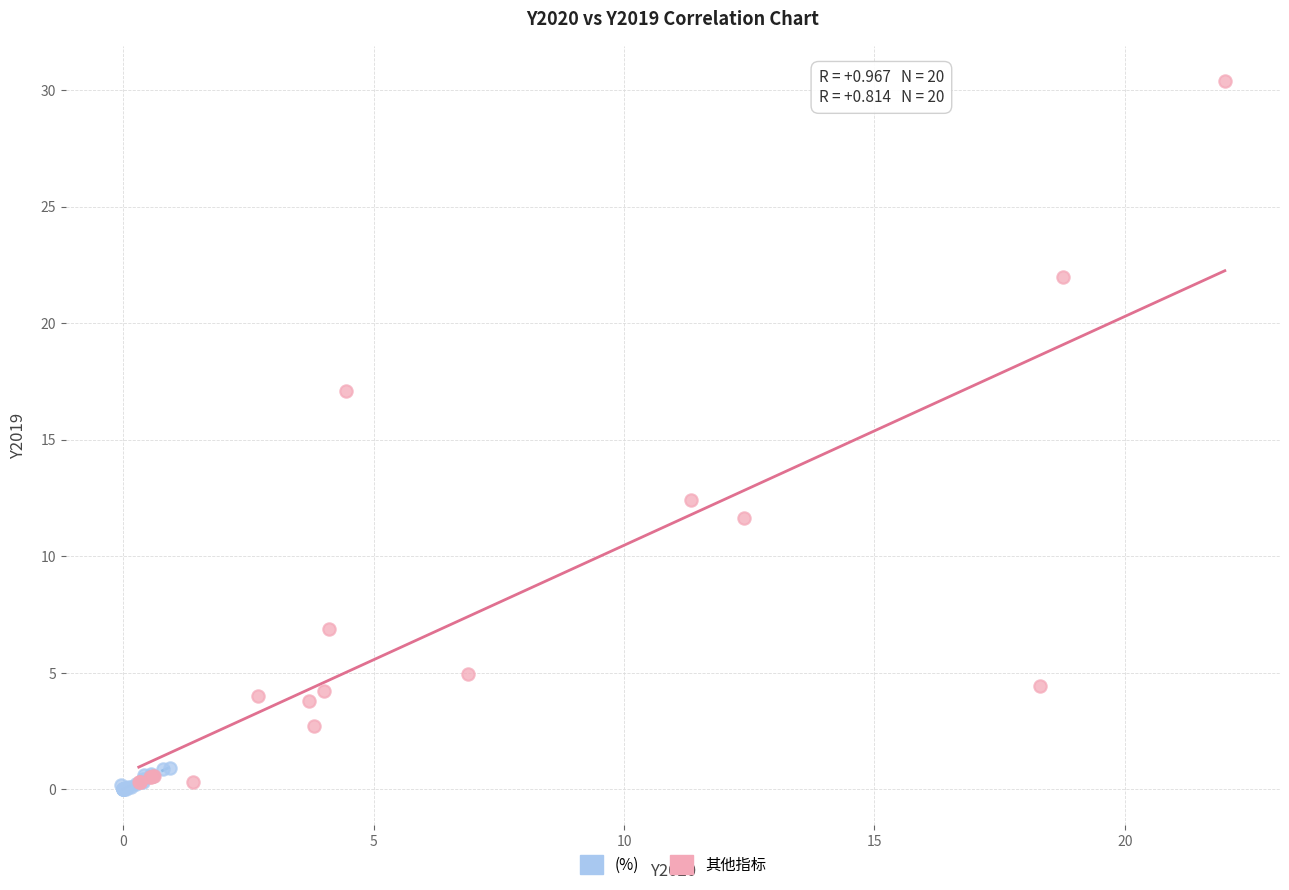

Which series has the widest spread of Y values?

其他指标